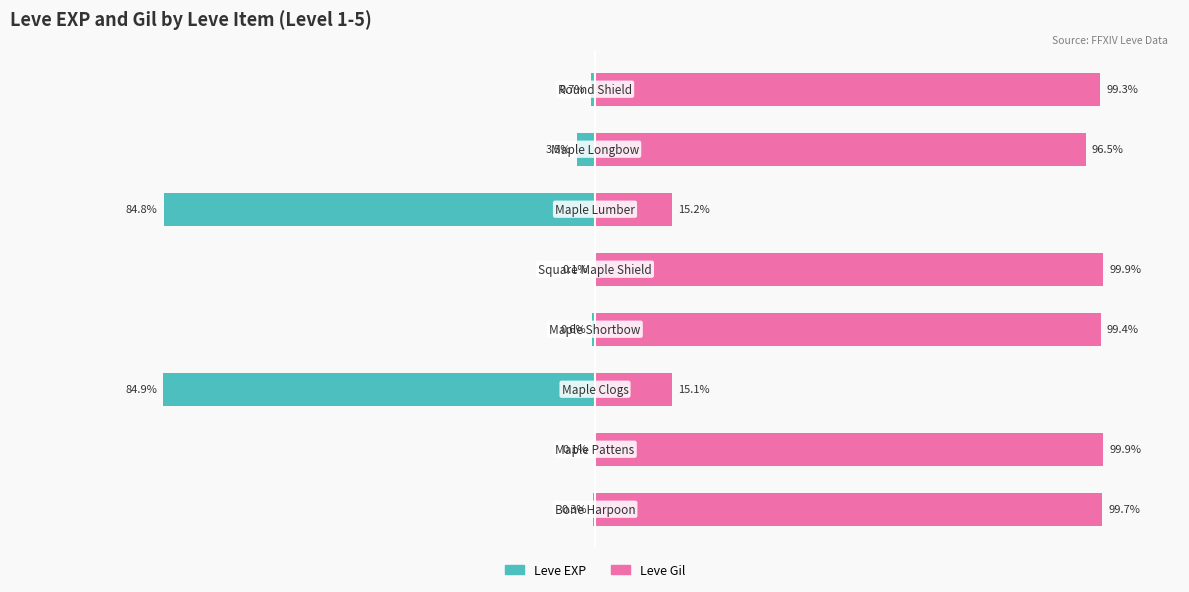

At how many categories does at least one series exceed 21?

6